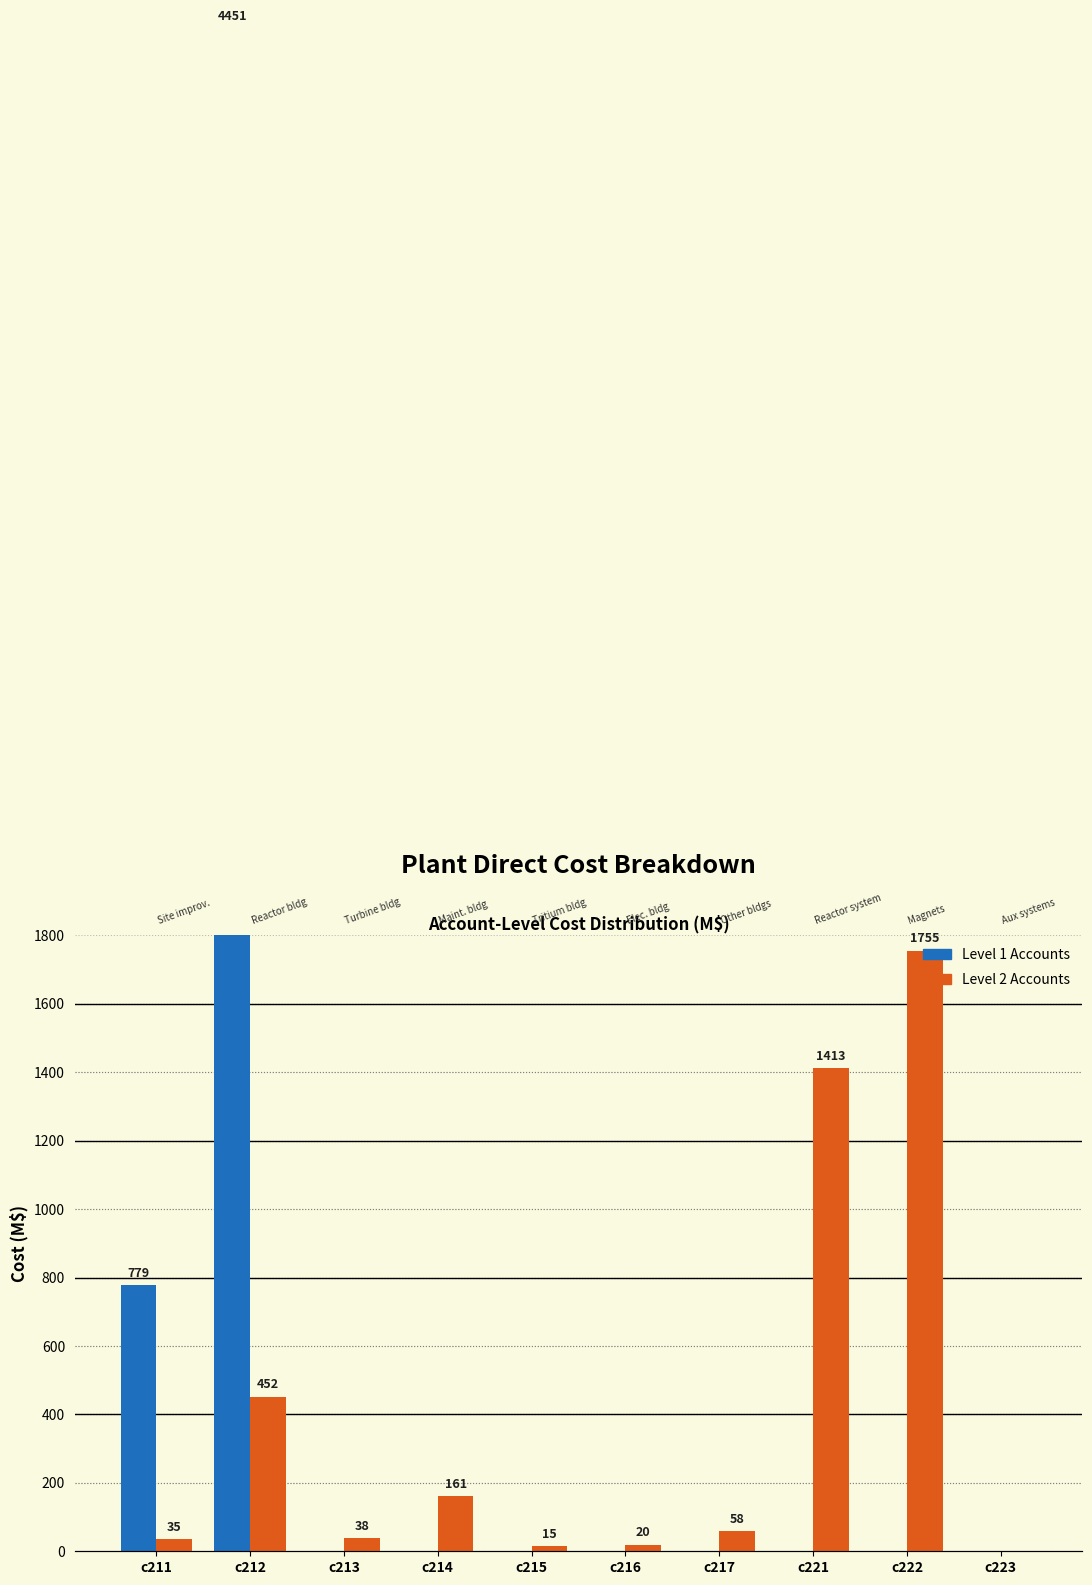

List the series in order of their overall mean, lowest first.

Level 2 Accounts, Level 1 Accounts